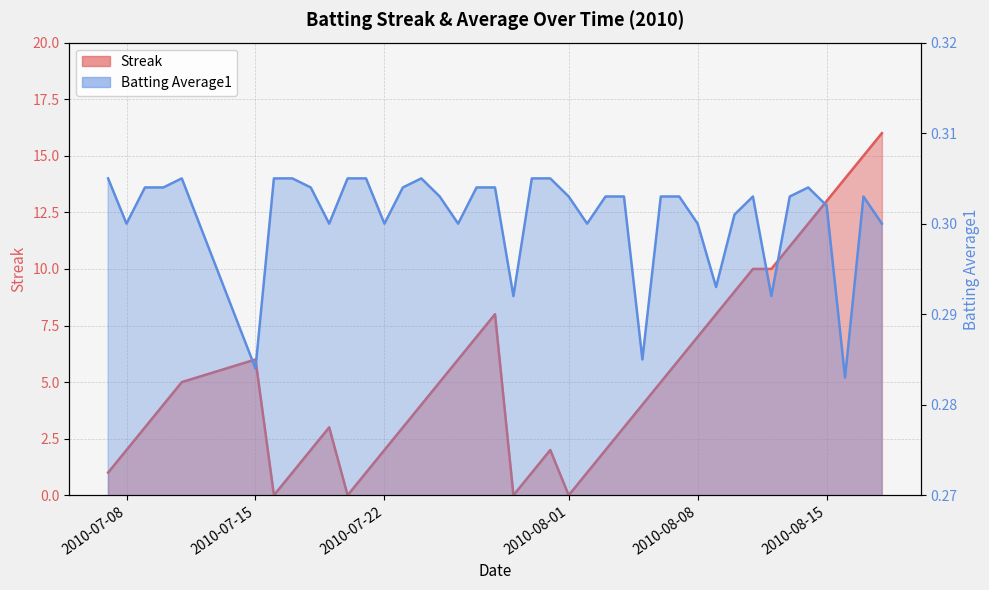

How many intersections are there between Streak and Batting Average1?

8